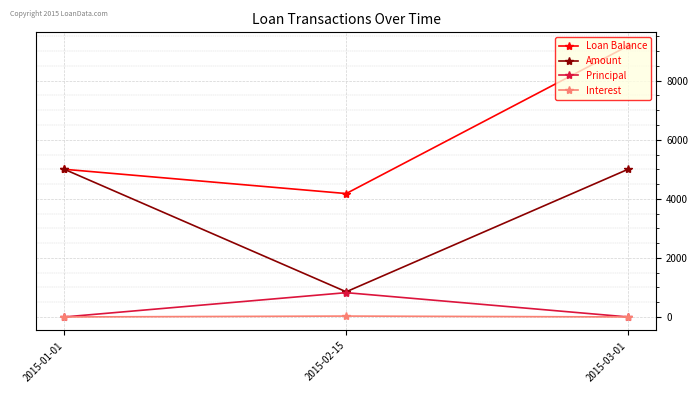

At which label does Loan Balance reach its peak?

2015-03-01